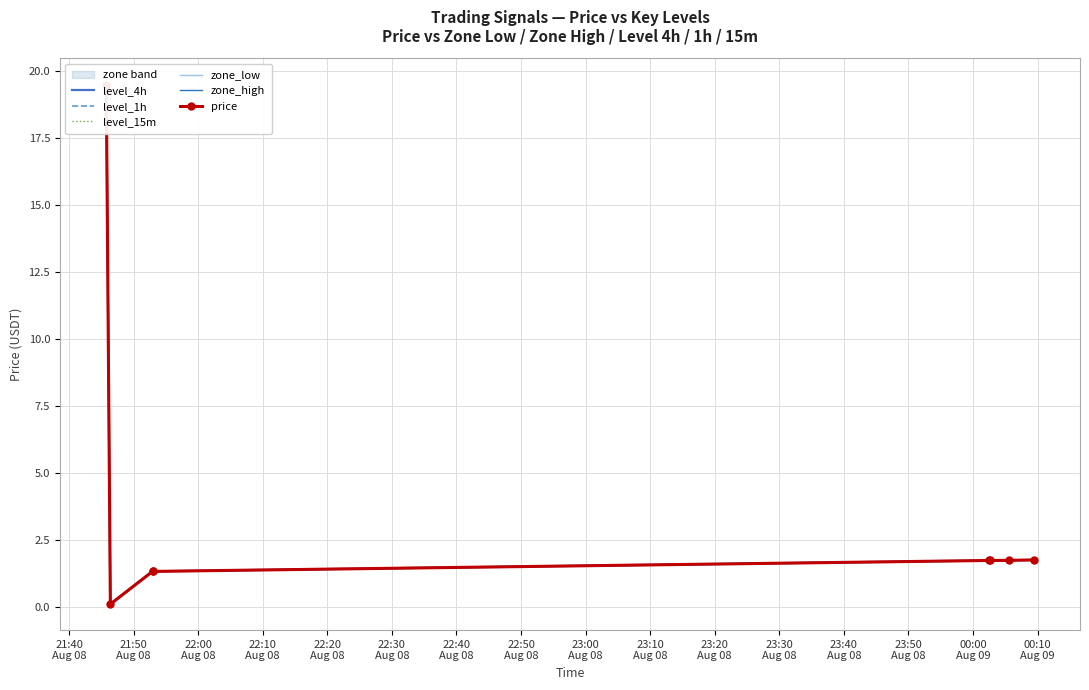

The zone_low series shows 1.7 at 22:30
Aug 08. True or false?

True